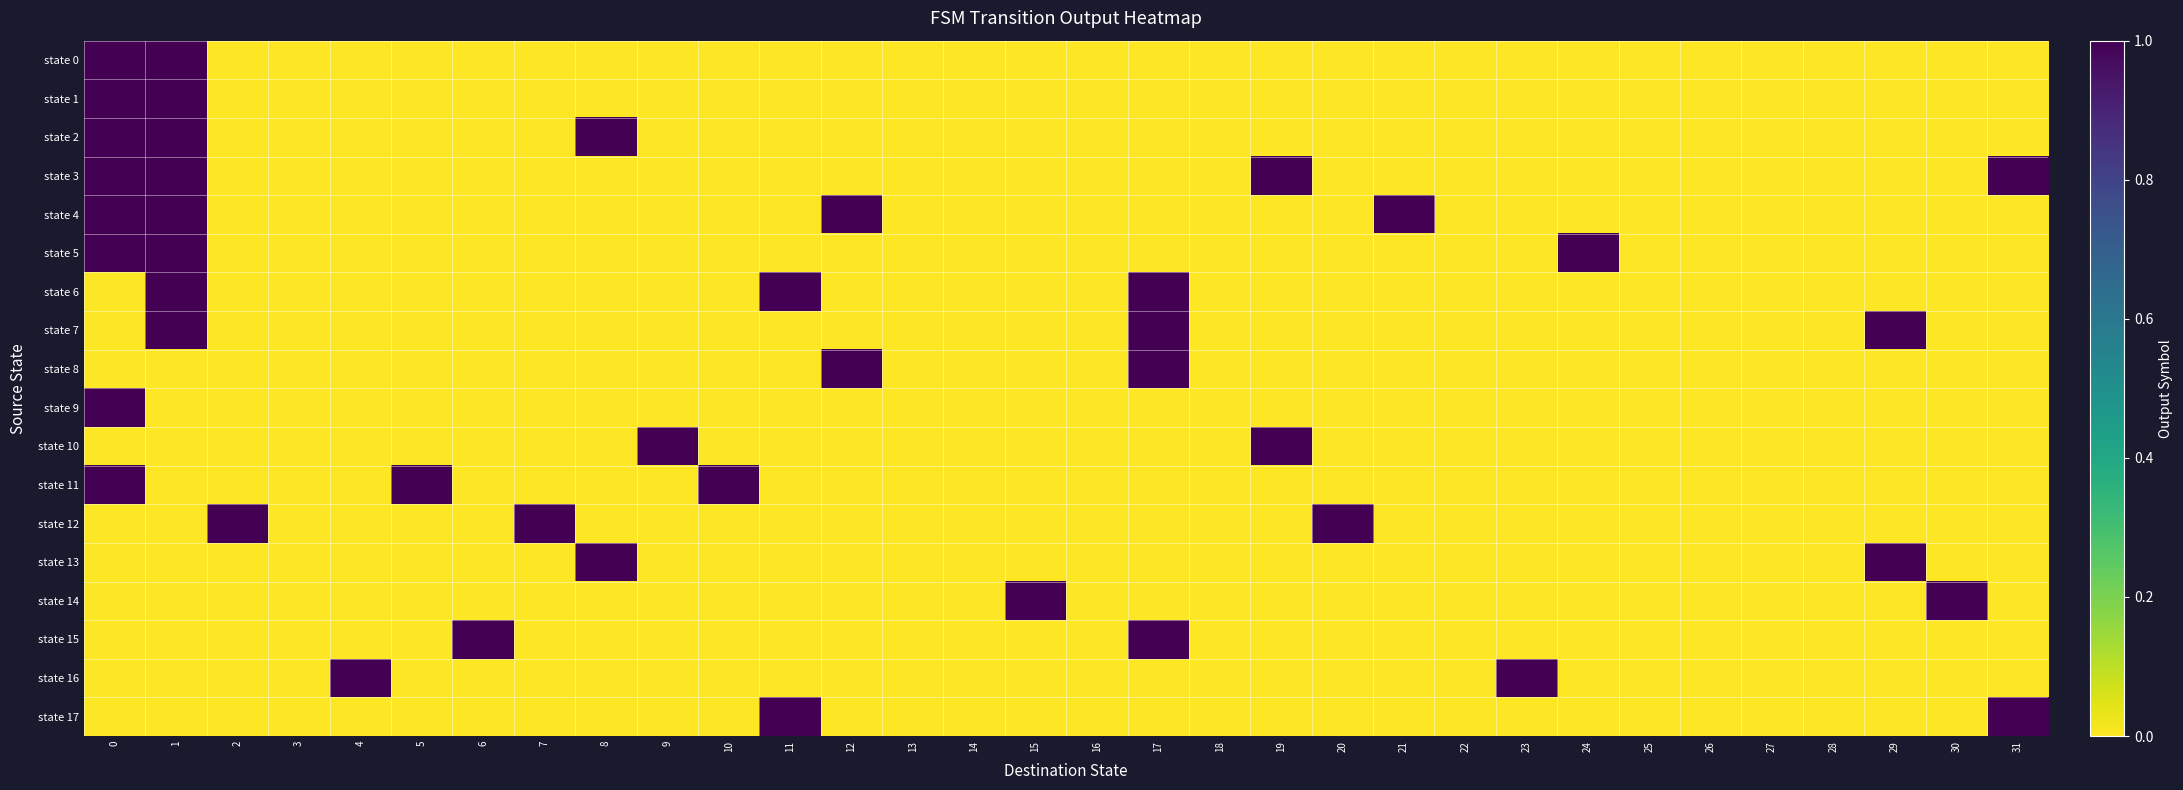

At how many categories does at least one series exceed 0?

22